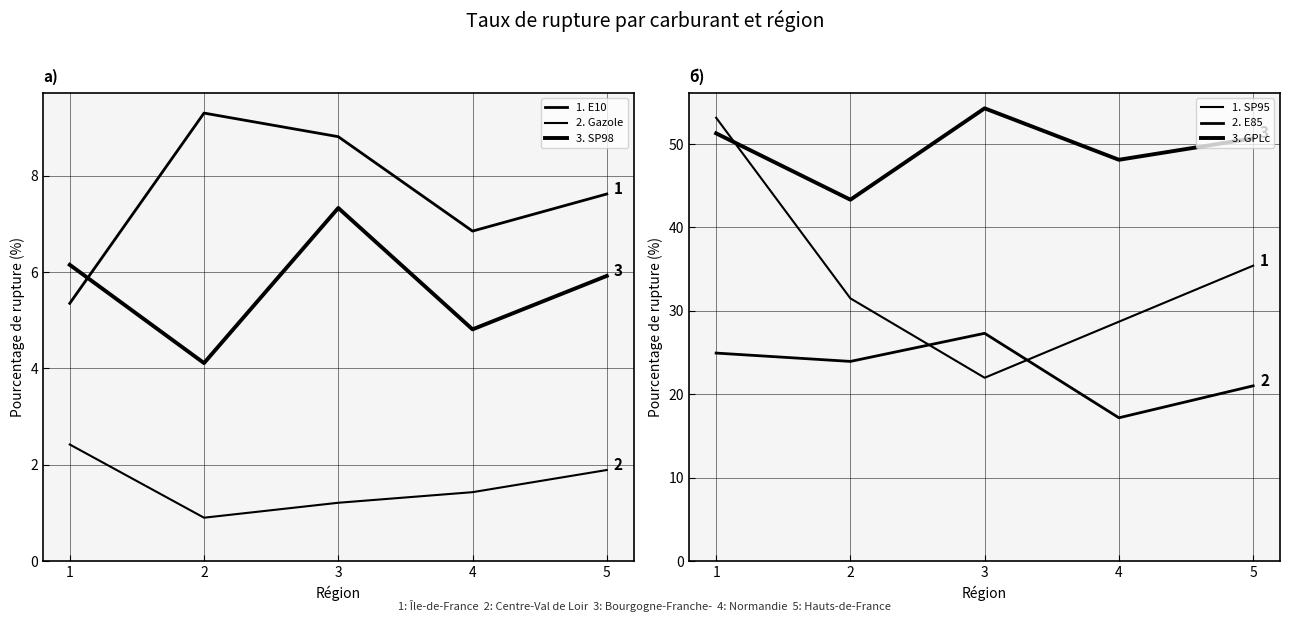

The 2. Gazole series shows 1.5 at 2. True or false?

False